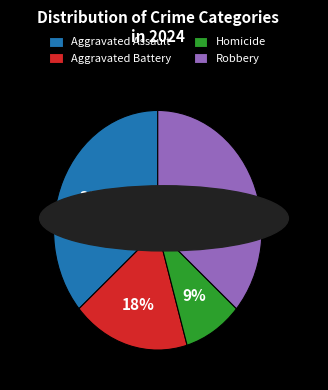

To the nearest percent, what is the combined percentage of Aggravated Assault and Homicide?

45%